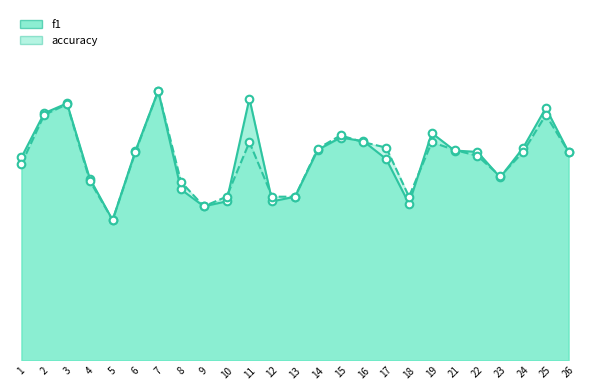

Which series reaches the maximum Y coordinate?

f1